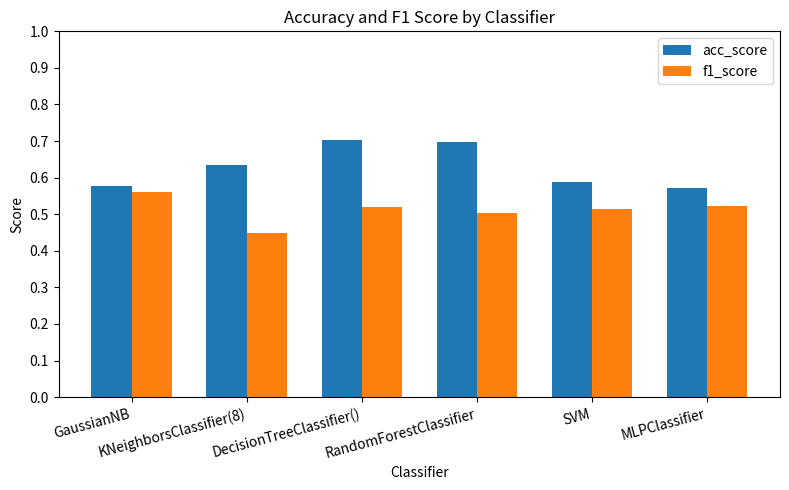

Which series has the largest range (max minus min)?

acc_score